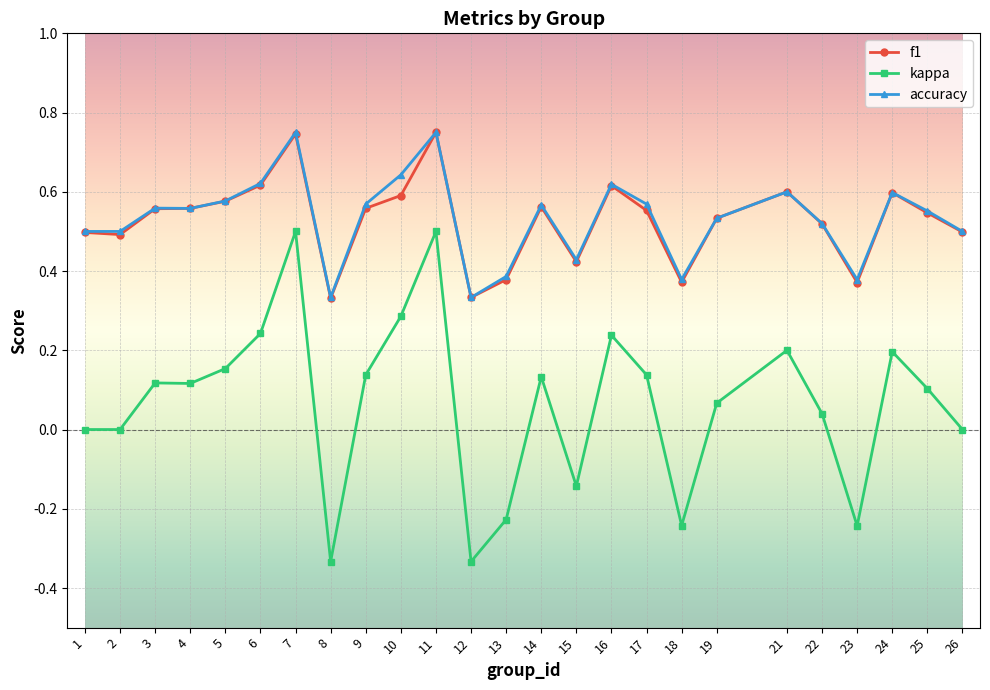

Is it true that f1 equals 0.4 at 18?

True